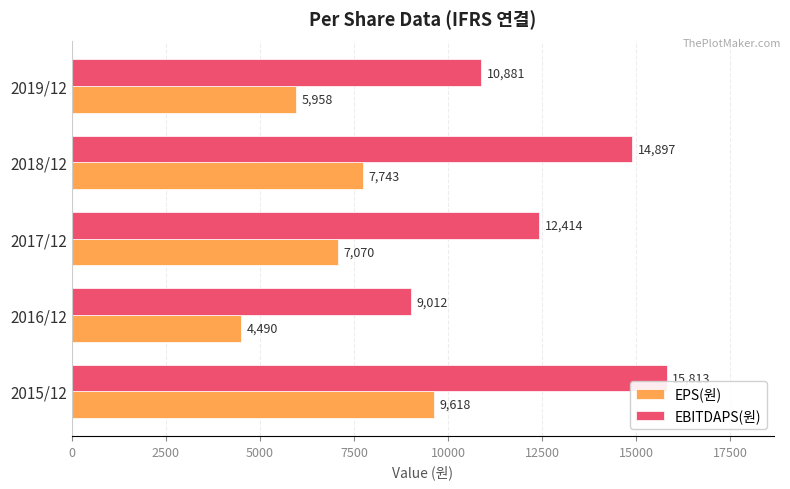

What is the smallest value displayed?

4490